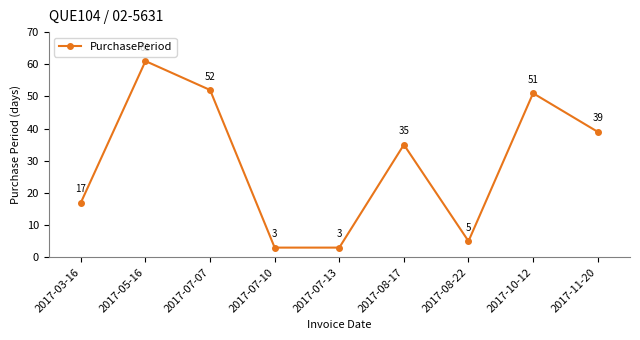

Count the number of categories in the chart.

9